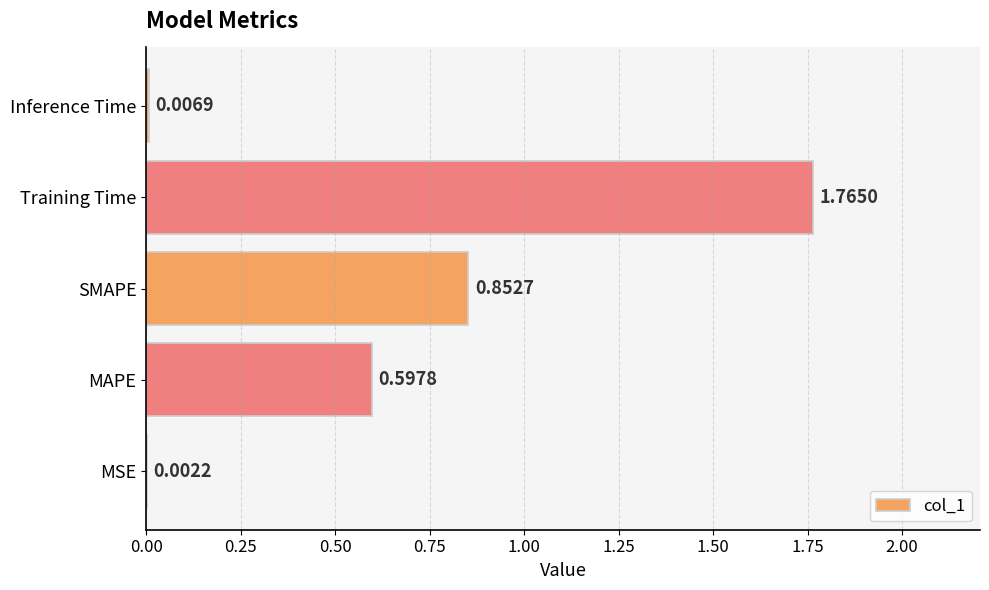

What is the sum of the values at MAPE and SMAPE?

1.5